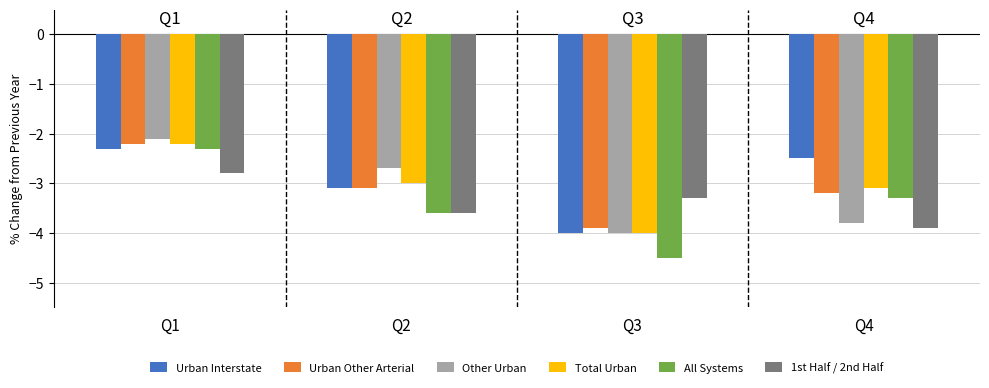

List the labels in order of 1st Half / 2nd Half value, smallest first.

Q4, Q2, Q3, Q1